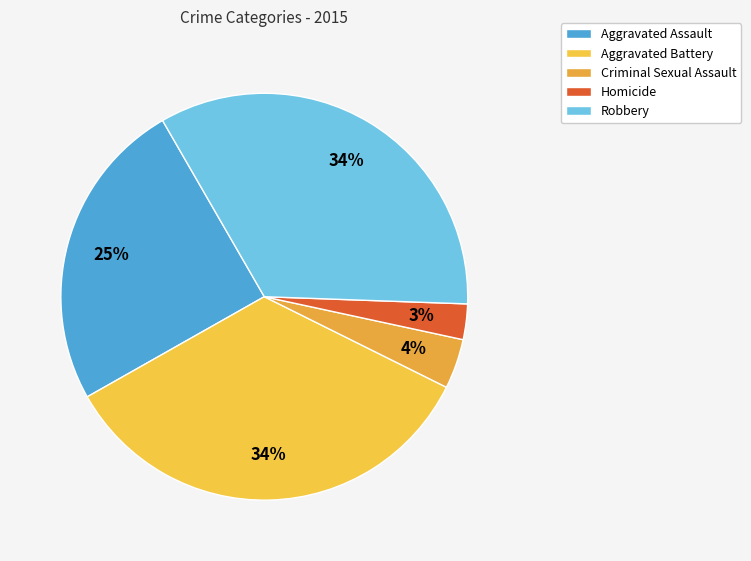

Which category has the biggest portion of the pie?

Aggravated Battery